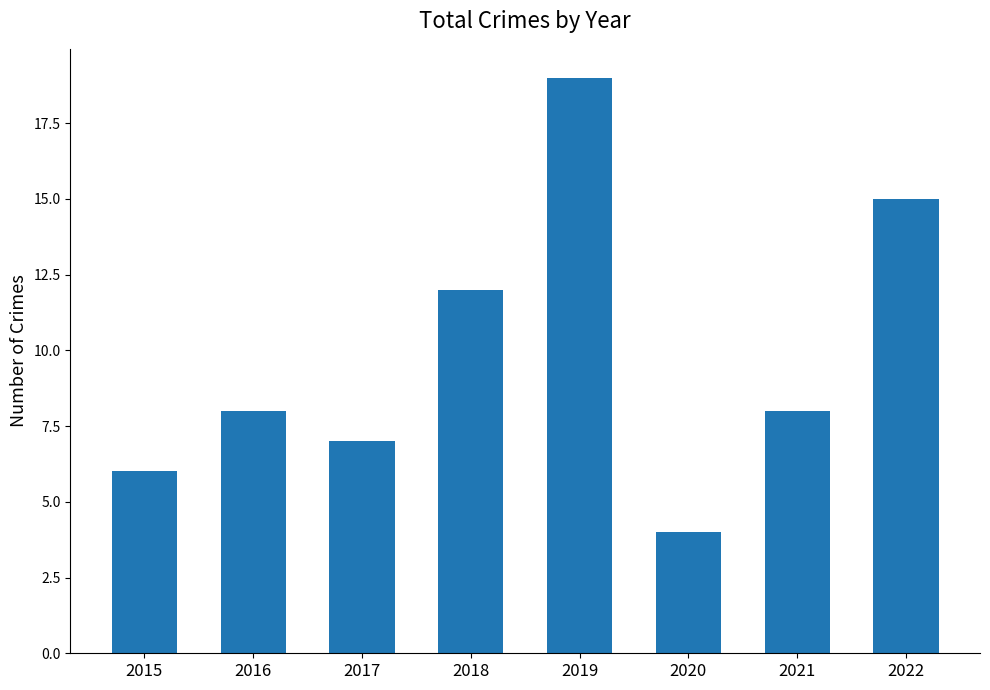

What is the greatest value displayed?

19